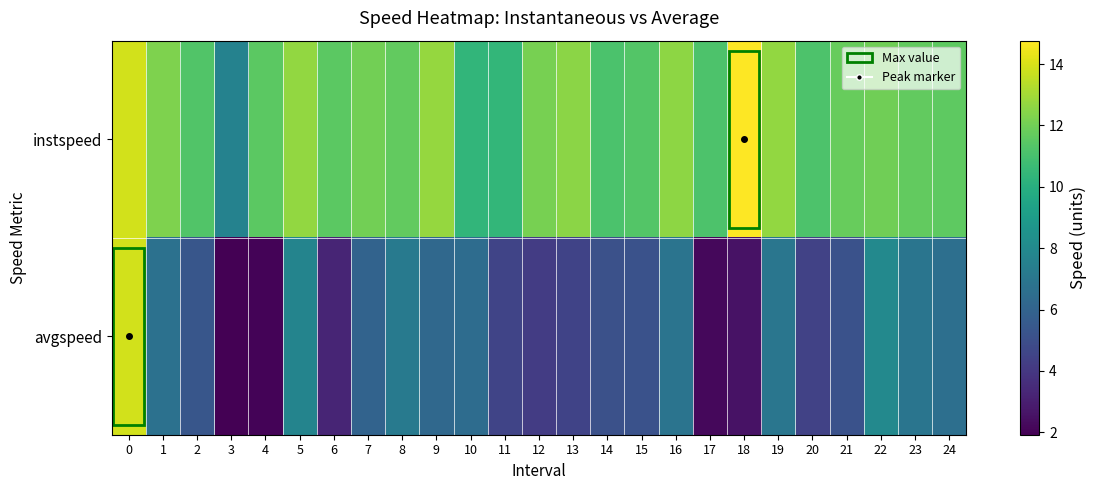

What is the spread (max minus min) of values at 10?

3.9